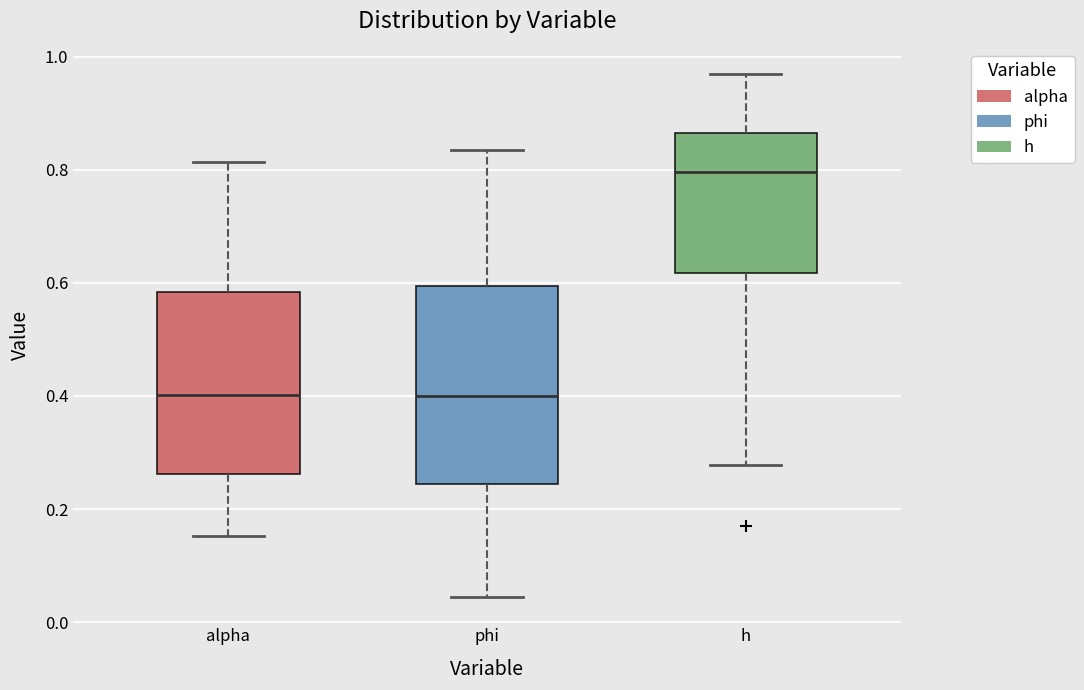

Reading left to right, read every box against the y-axis: the position of its median line, the range the box covers, and the ends of its whiskers. The values are not printed on the chart, so give them approximately, as read against the axis.

alpha: median 0.40, box 0.26 to 0.58, whiskers 0.16 to 0.82
phi: median 0.40, box 0.24 to 0.60, whiskers 0.04 to 0.84
h: median 0.80, box 0.62 to 0.86, whiskers 0.28 to 0.96